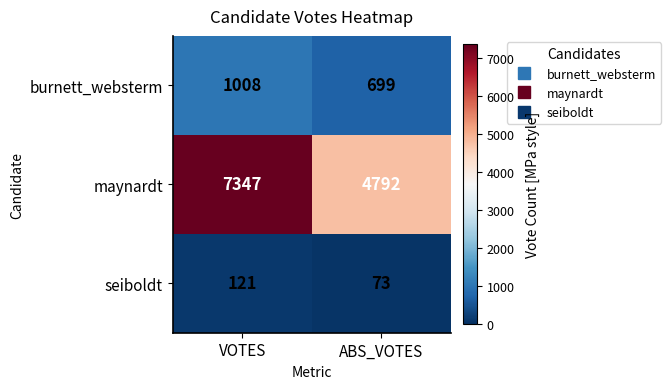

What is the total value across all series at VOTES?

8476